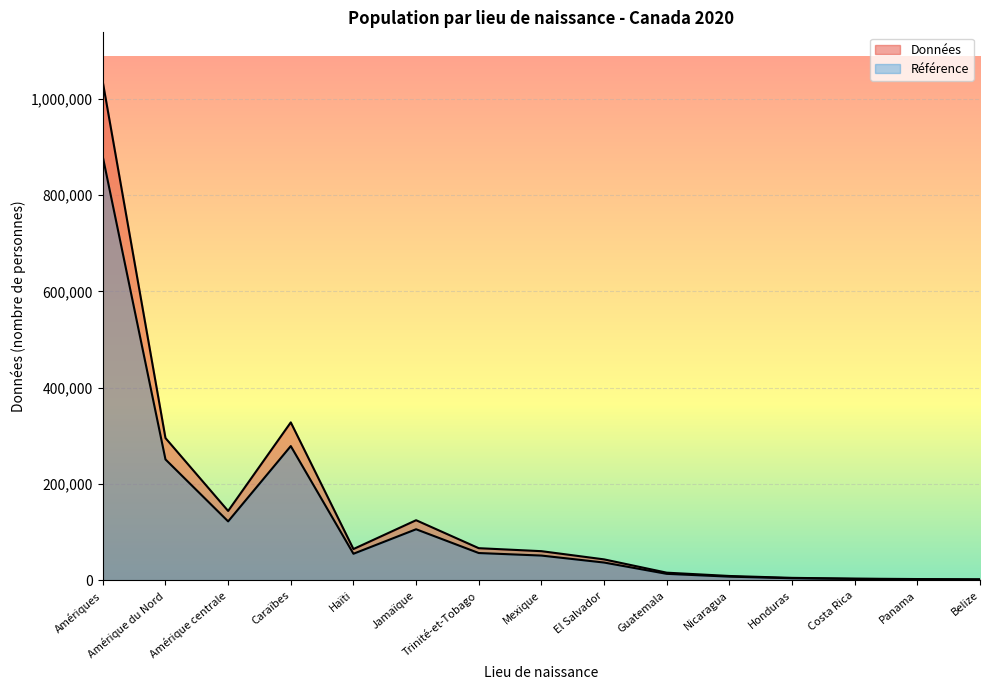

What is the value of the Région point at the 4th from the left?

328225.0